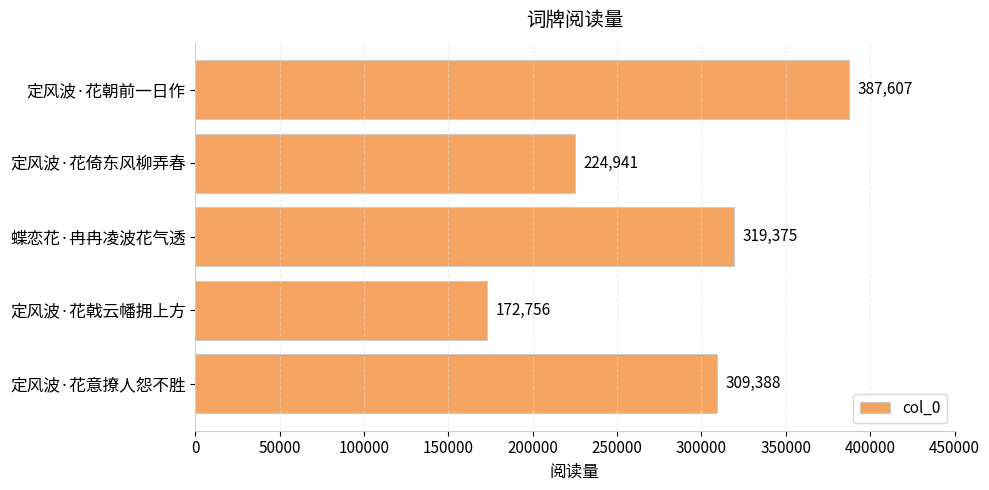

True or false: the data shows 319375 at 蝶恋花·冉冉凌波花气透.

True